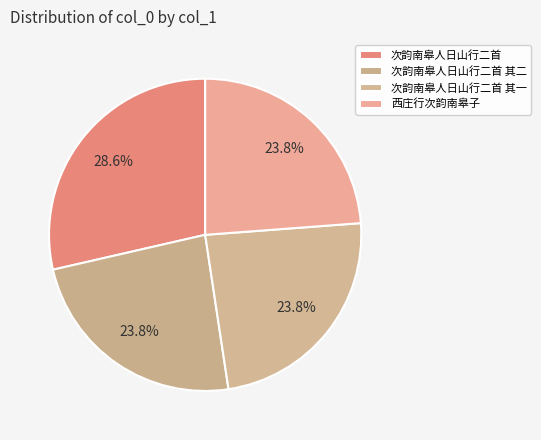

Is it true that 次韵南皋人日山行二首 其一 is 13% of the pie?

False